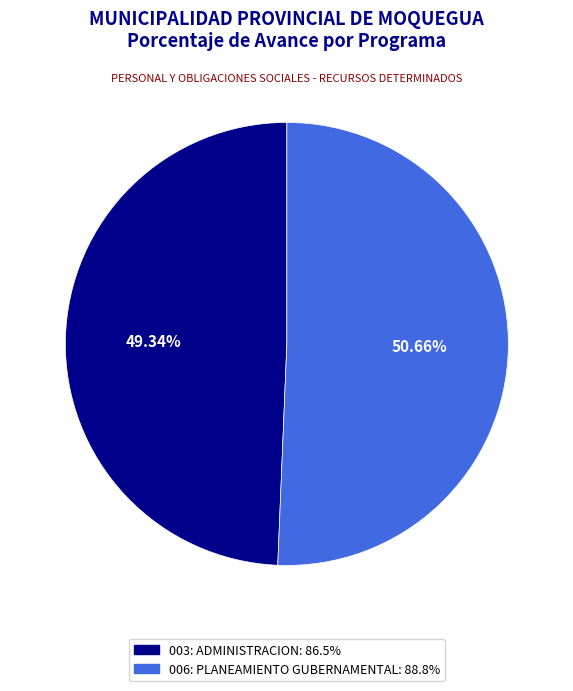

What is the smallest slice in the pie chart?

003: ADMINISTRACION